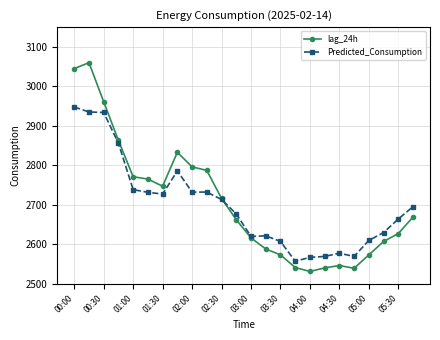

Rank the series by their maximum value, from highest to lowest.

lag_24h, Predicted_Consumption